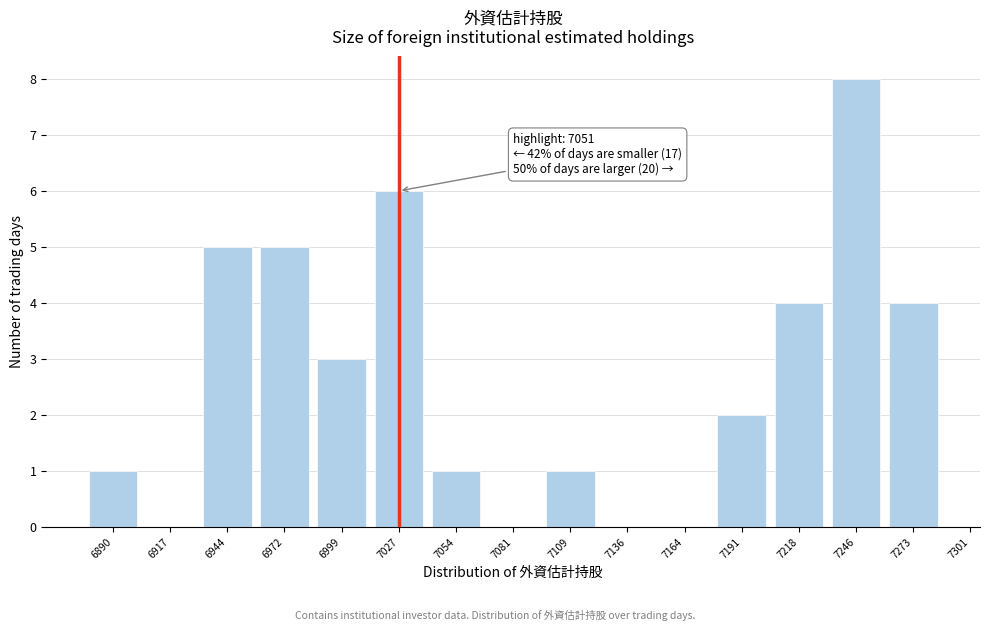

Reading left to right, transcribe all the data shown in this chart.

6890=1	6917=0	6944=5	6972=5	6999=3	7027=6	7054=1	7081=0	7109=1	7136=0	7164=0	7191=2	7218=4	7246=8	7273=4